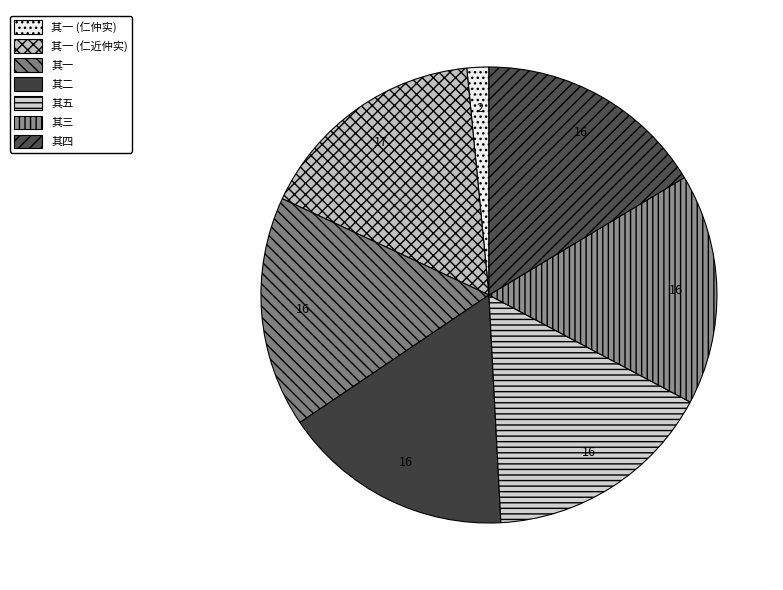

To the nearest percent, what is the difference between the largest and smallest slice percentages?

15%